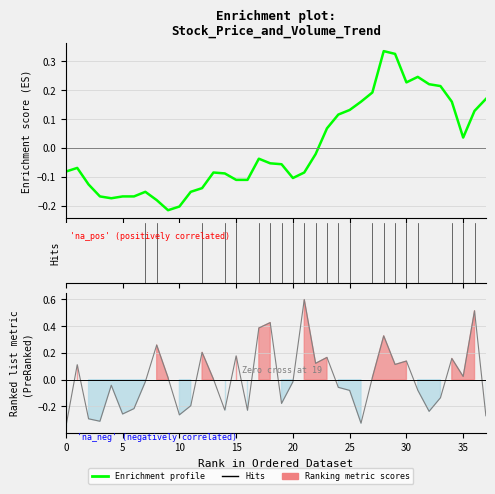

Reading right to left, extract all data points from this chart.

col_2 (Amount): -0.3	0.5	0.0	0.2	-0.1	-0.2	-0.1	0.1	0.1	0.3	0.0	-0.3	-0.1	-0.1	0.2	0.1	0.6	-0.0	-0.2	0.4	0.4	-0.2	0.2	-0.2	0.0	0.2	-0.2	-0.3	0.0	0.3	-0.0	-0.2	-0.3	-0.0	-0.3	-0.3	0.1	-0.4
col_7 (Close): 0.2	0.1	0.0	0.2	0.2	0.2	0.2	0.2	0.3	0.3	0.2	0.2	0.1	0.1	0.1	-0.0	-0.1	-0.1	-0.1	-0.1	-0.0	-0.1	-0.1	-0.1	-0.1	-0.1	-0.2	-0.2	-0.2	-0.2	-0.2	-0.2	-0.2	-0.2	-0.2	-0.1	-0.1	-0.1